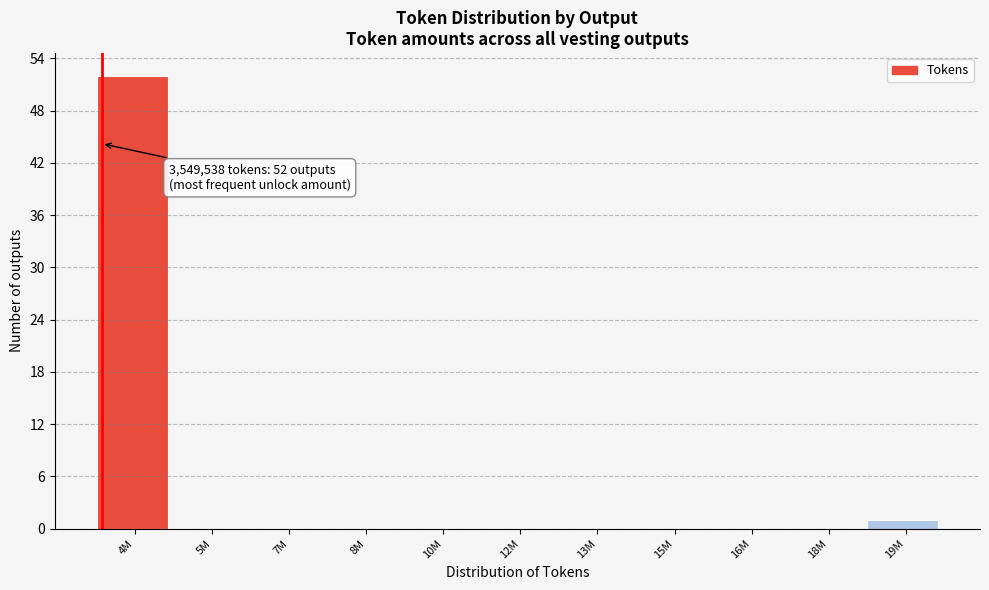

Reading left to right, transcribe all the data shown in this chart.

4M=52	5M=0	7M=0	8M=0	10M=0	12M=0	13M=0	15M=0	16M=0	18M=0	19M=1